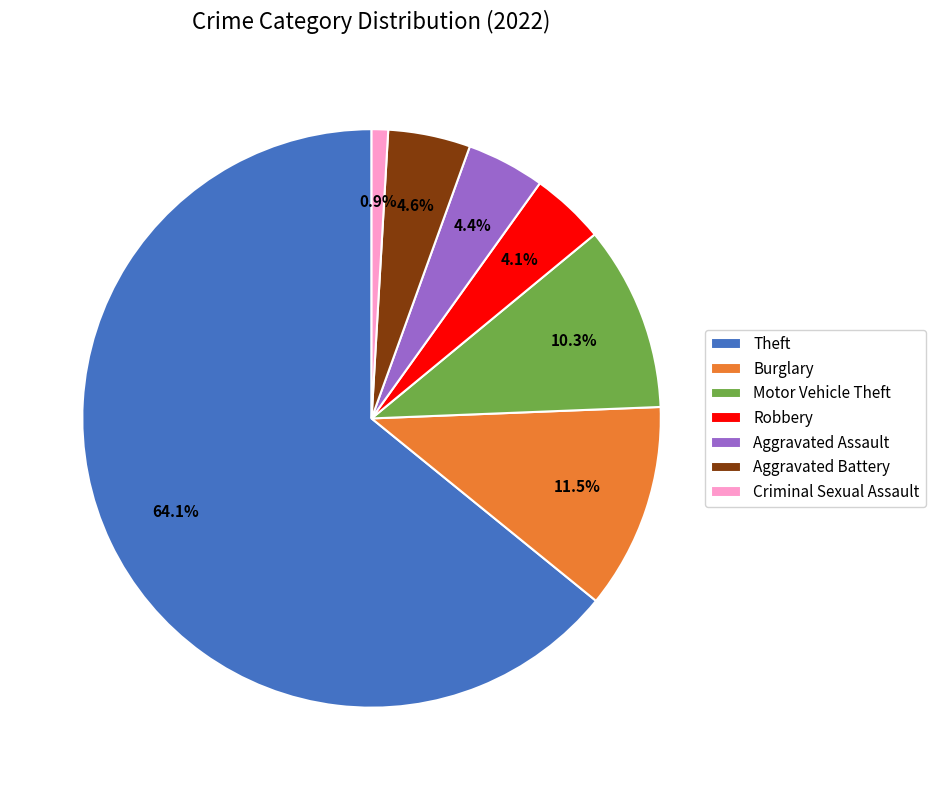

True or false: Motor Vehicle Theft accounts for 1% of the total.

False